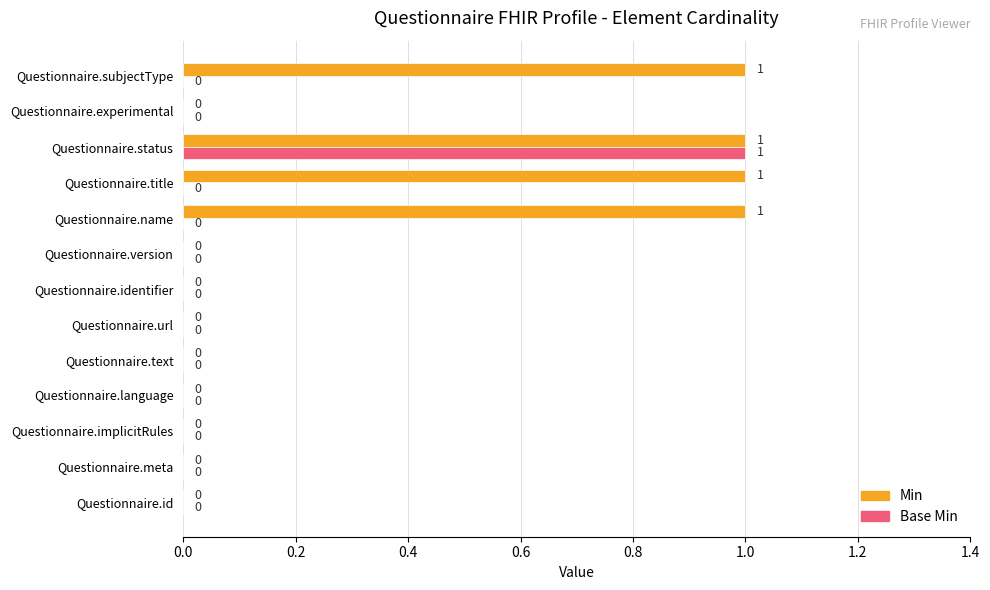

What are all the series names shown in the legend?

Min, Base Min